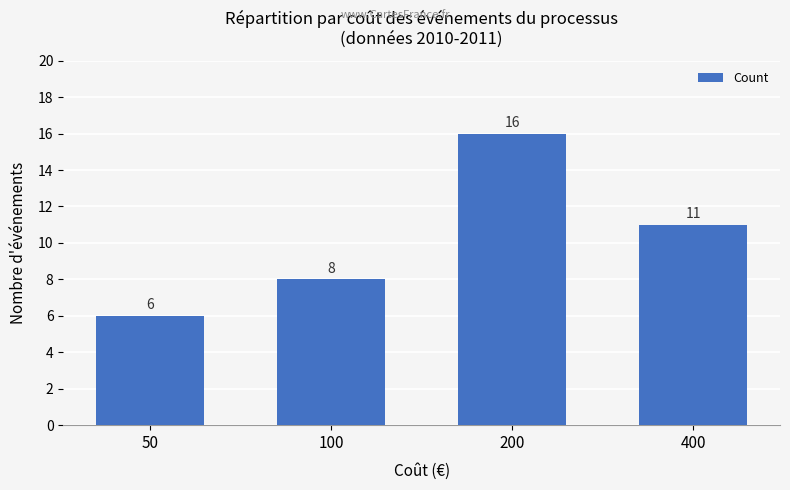

Reading left to right, extract all data points from this chart.

50=6	100=8	200=16	400=11